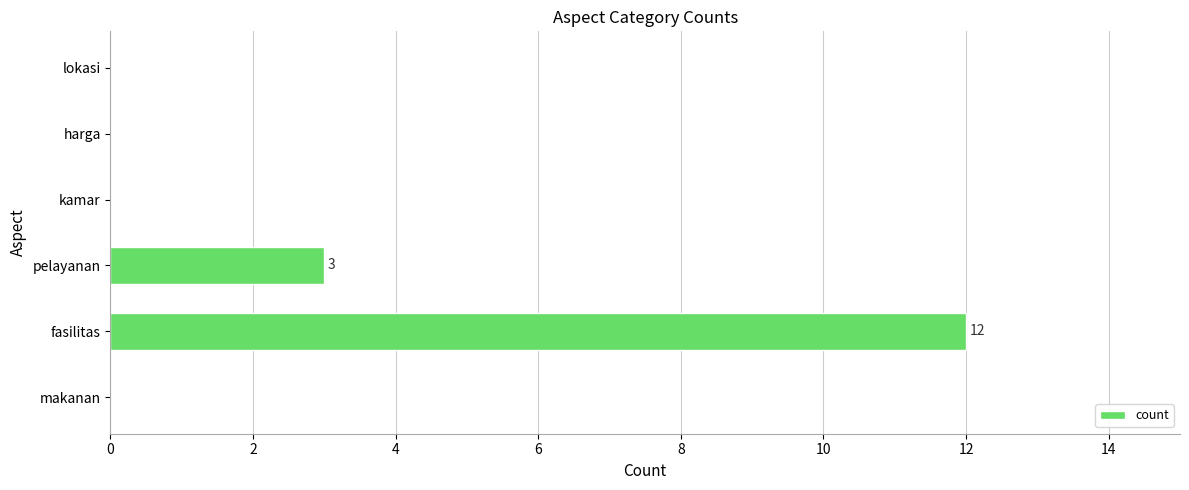

Which label corresponds to the largest value in the chart?

fasilitas